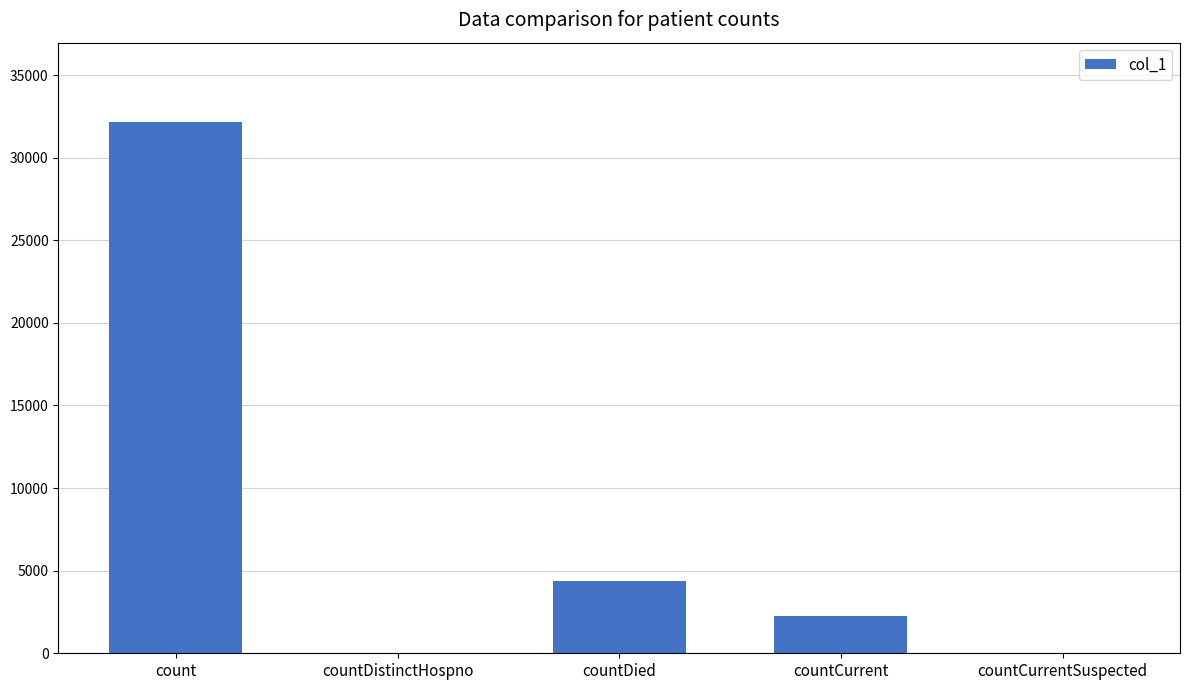

What is the sum of the values at countDistinctHospno and countCurrent?

2259